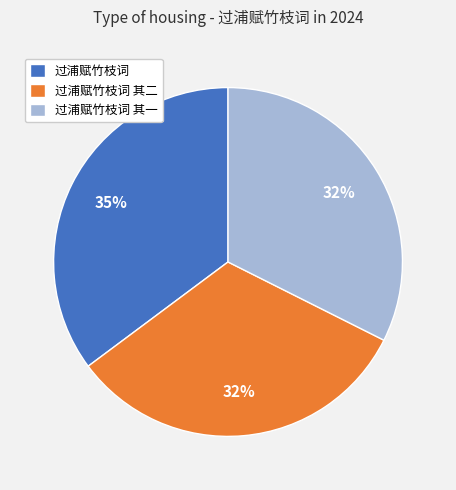

To the nearest percent, what is the combined percentage of 过浦赋竹枝词 and 过浦赋竹枝词 其二?

68%